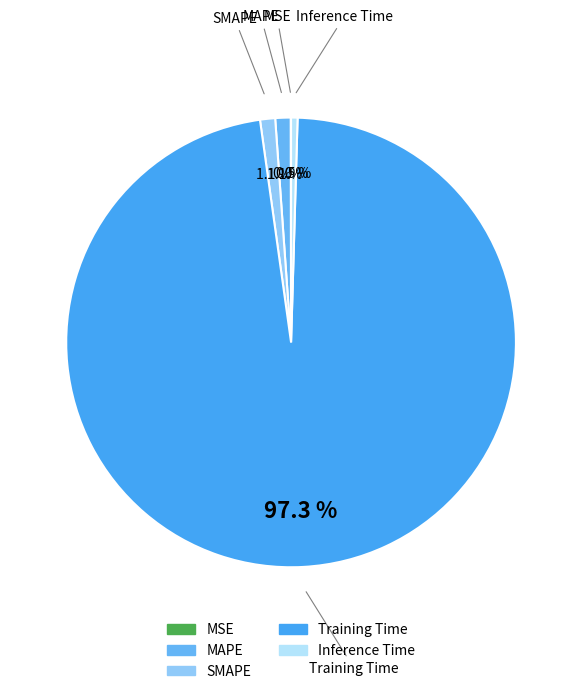

Which slice is the largest?

Training Time